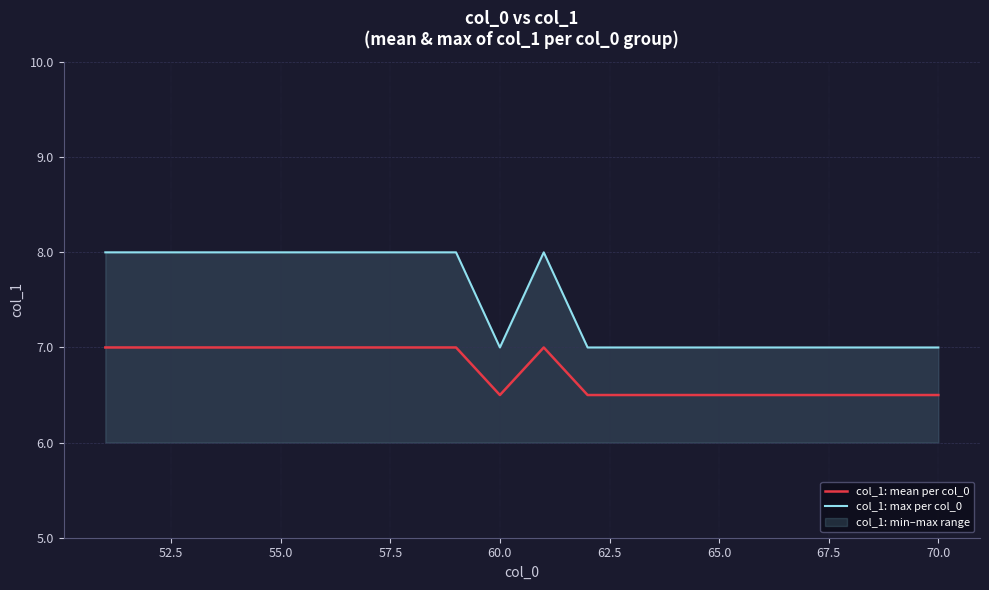

True or false: col_1: max per col_0 and col_1: mean per col_0 intersect in this chart.

False